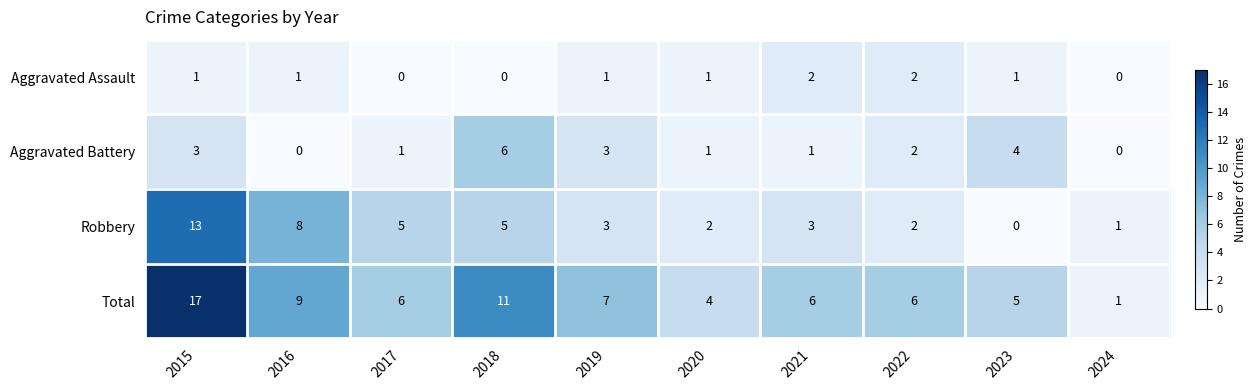

What is the total value across all series at 2021?

12